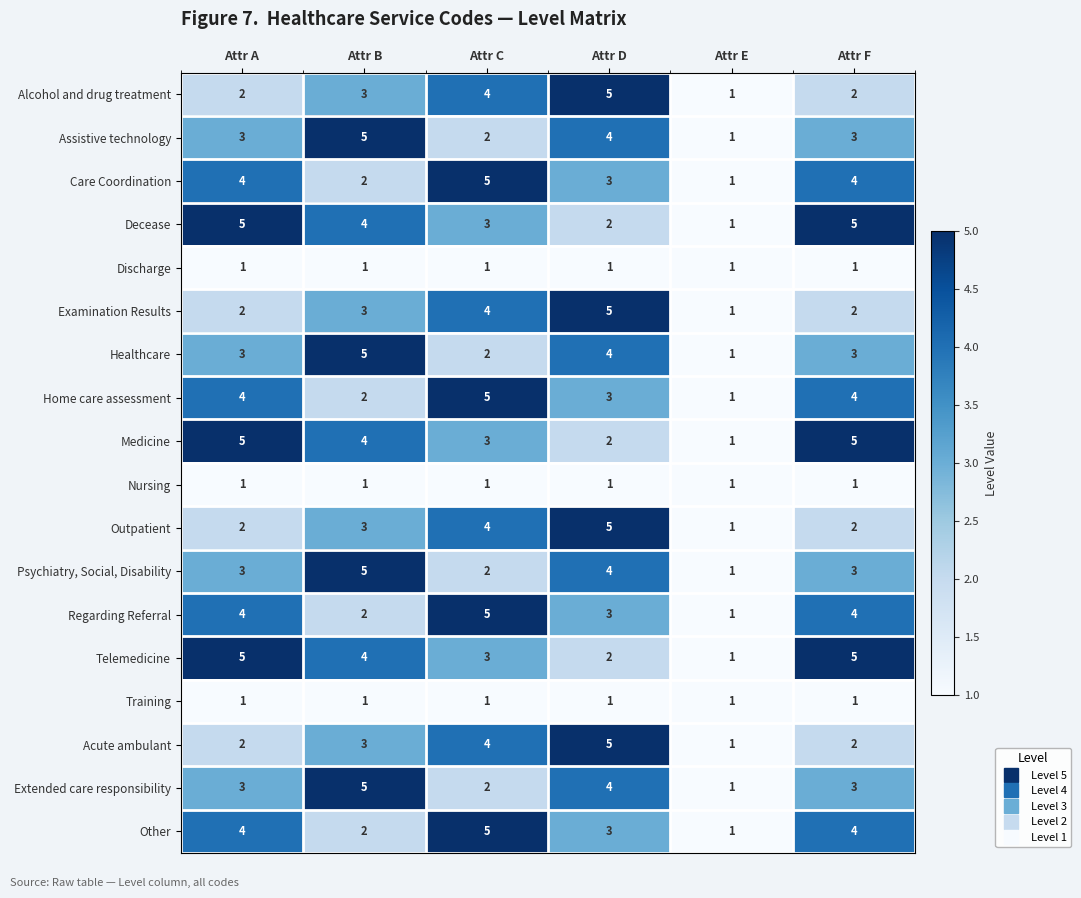

Read the Psychiatry, Social, Disability value at Attr D.

4